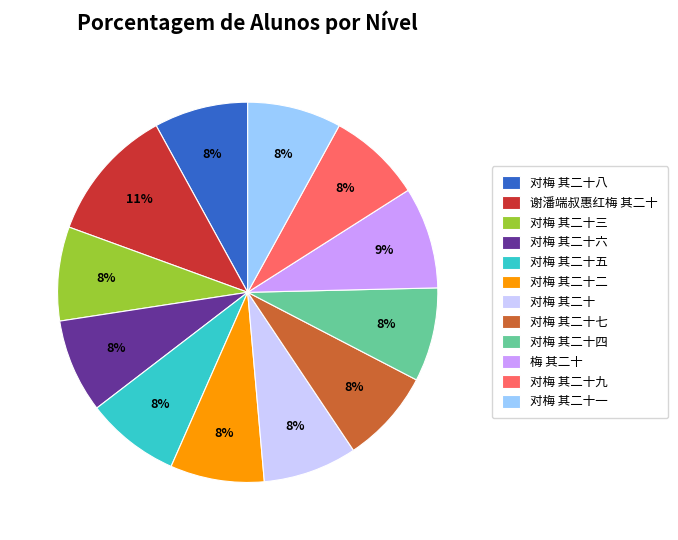

To the nearest percent, what portion does 对梅 其二十一 represent?

8%